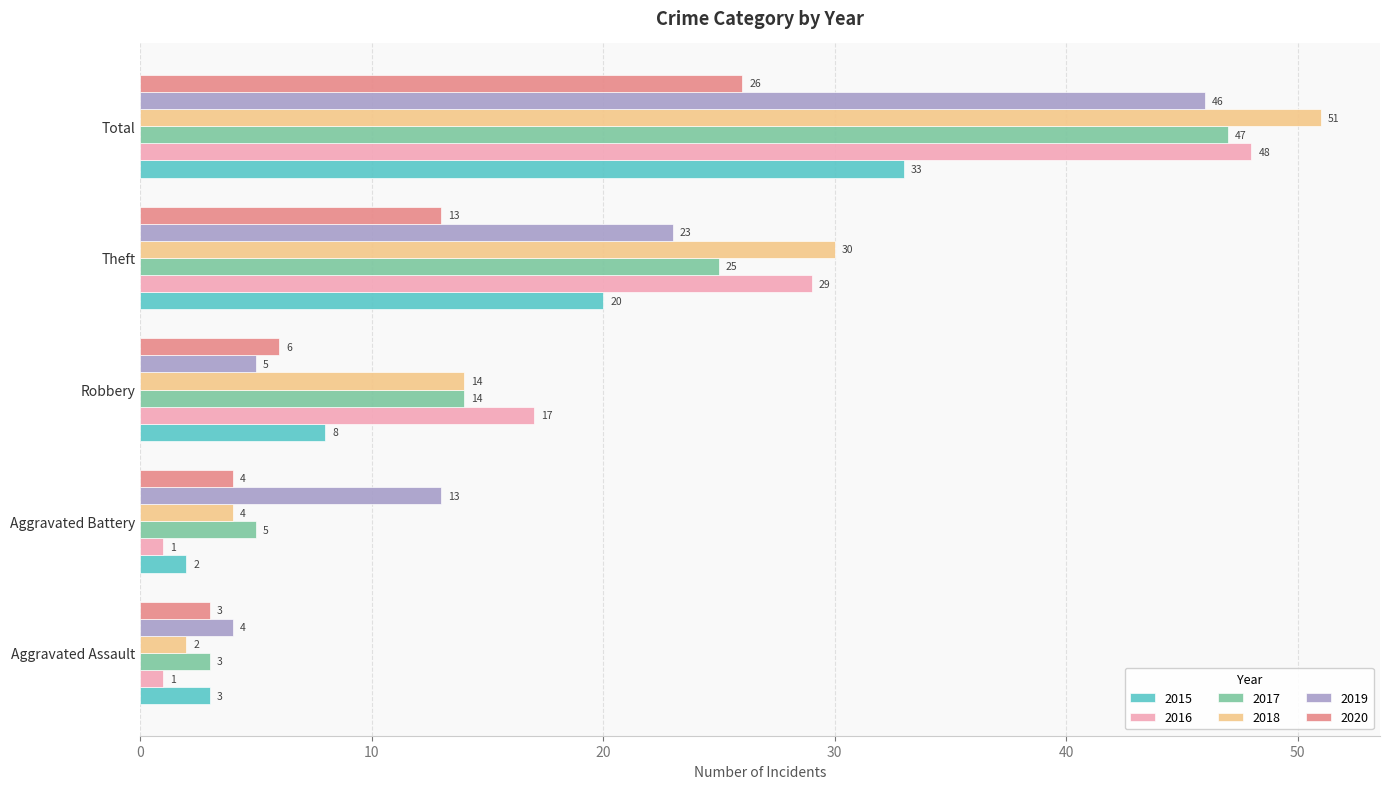

Which series has the largest total across all categories?

2018